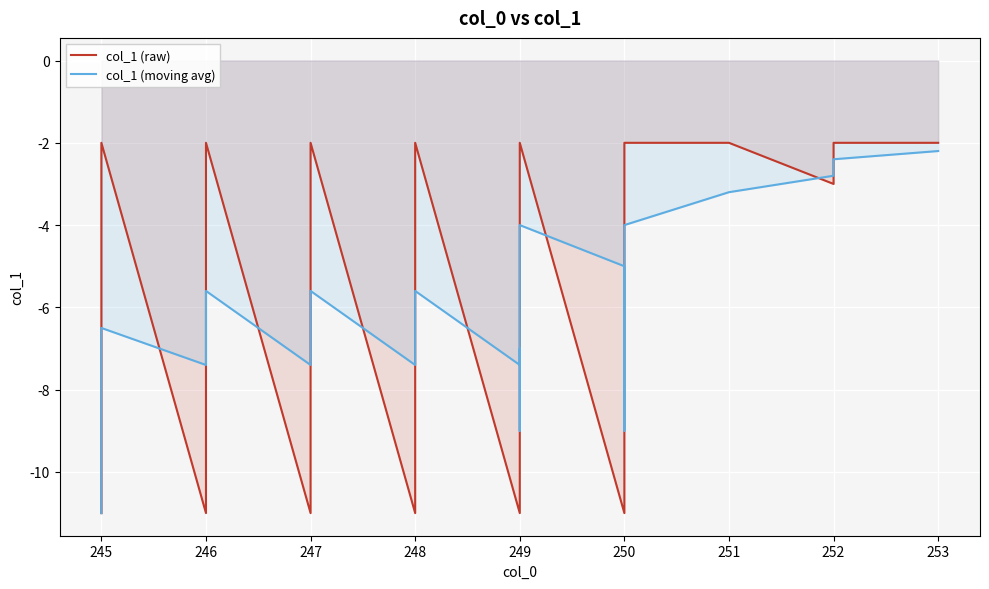

How many lines are shown in the chart?

2